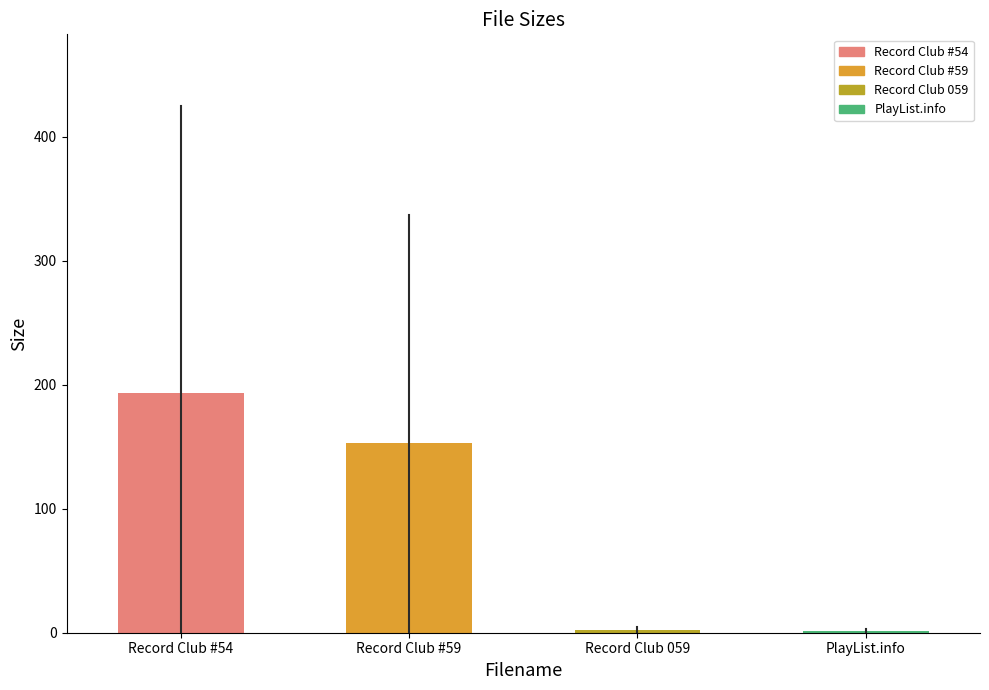

Are the bars grouped side by side (vs. stacked)?

No